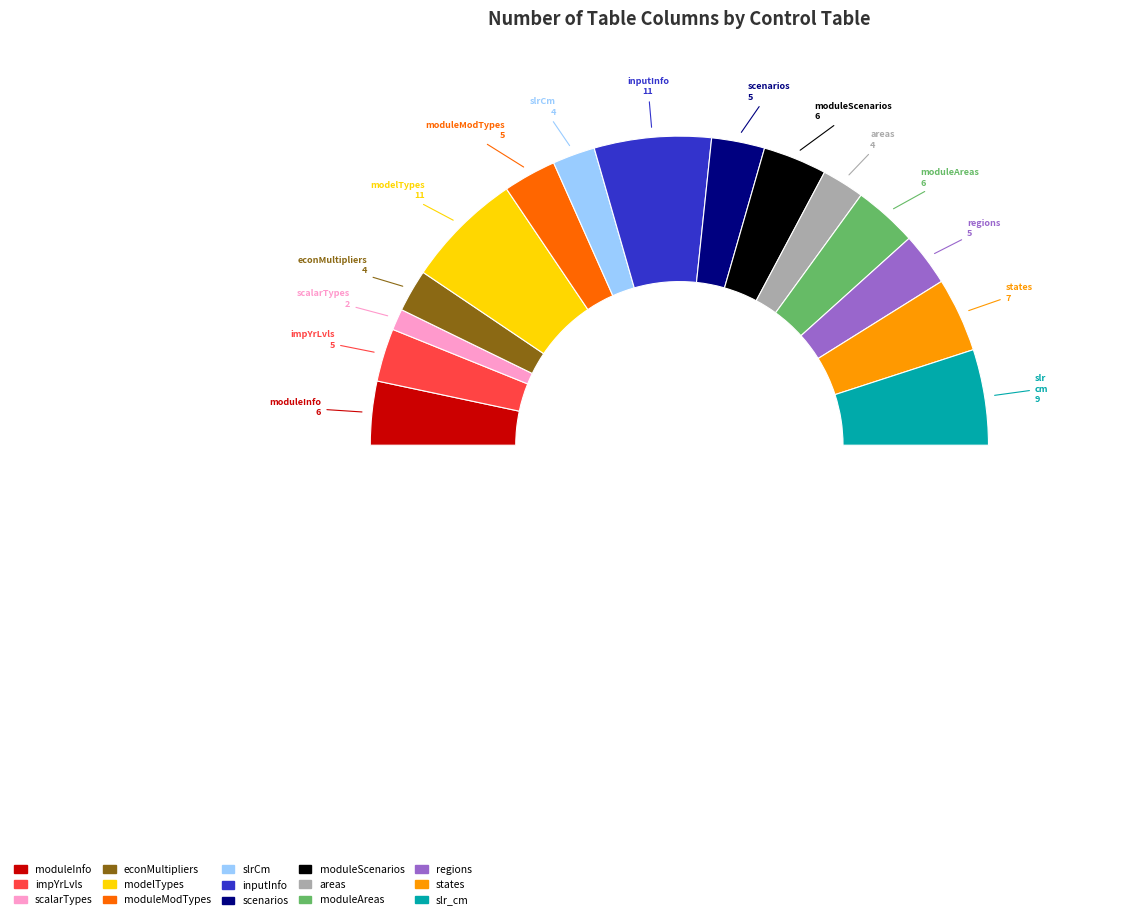

To the nearest percent, what portion does co_econMultipliers represent?

4%